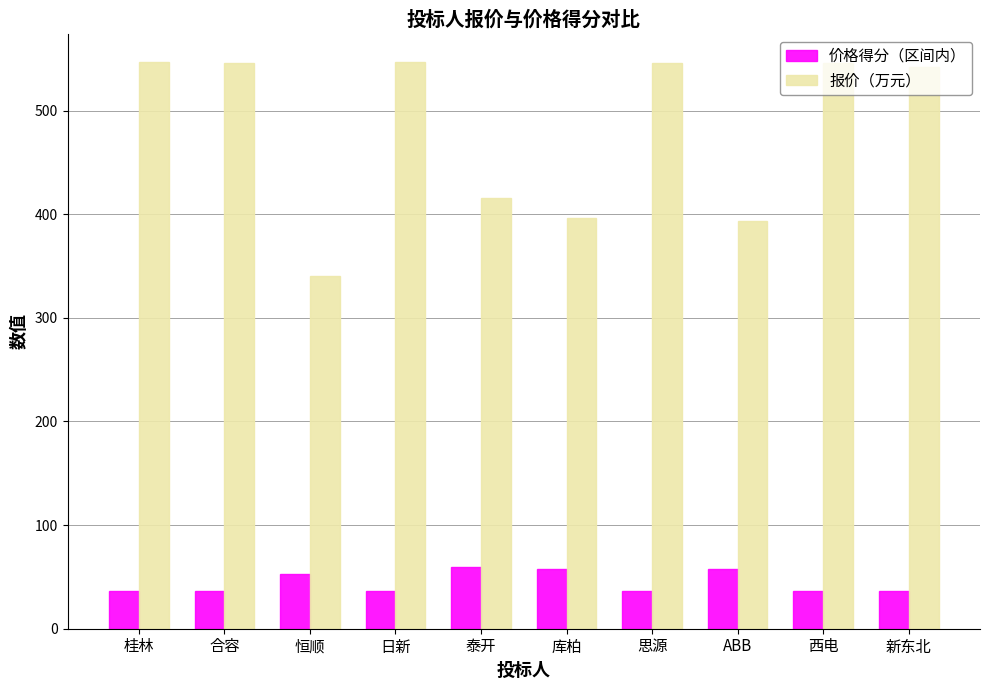

What are all the series names shown in the legend?

价格得分（区间内）, 报价（万元）